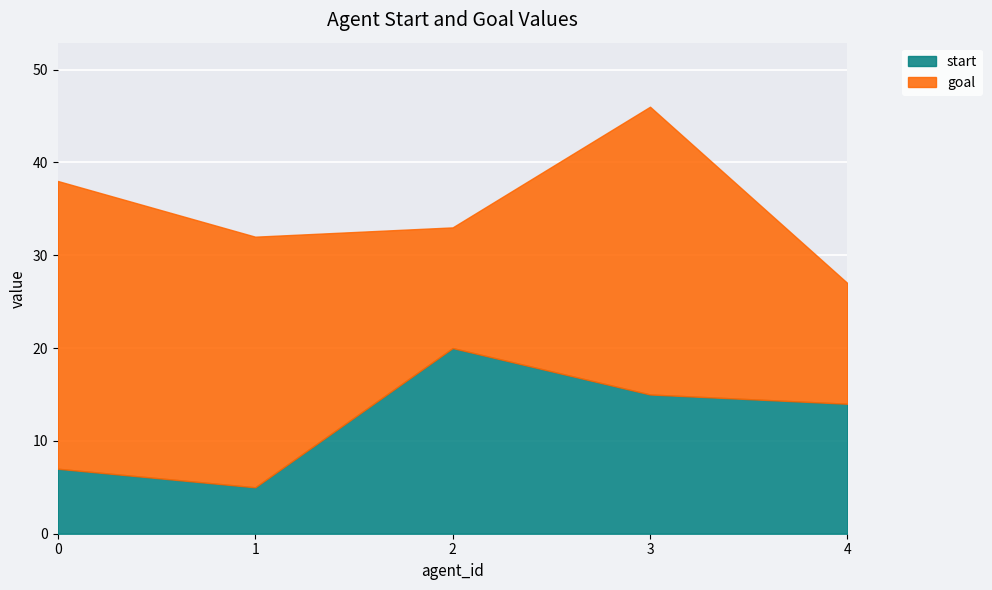

List the labels in order of goal value, smallest first.

2, 4, 1, 0, 3